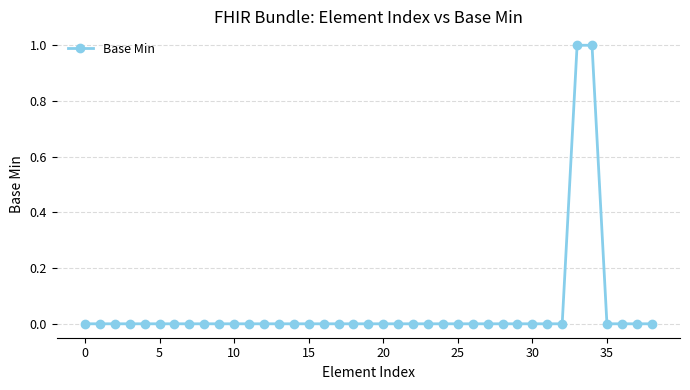

Is it true that the value at 20 is -1?

False